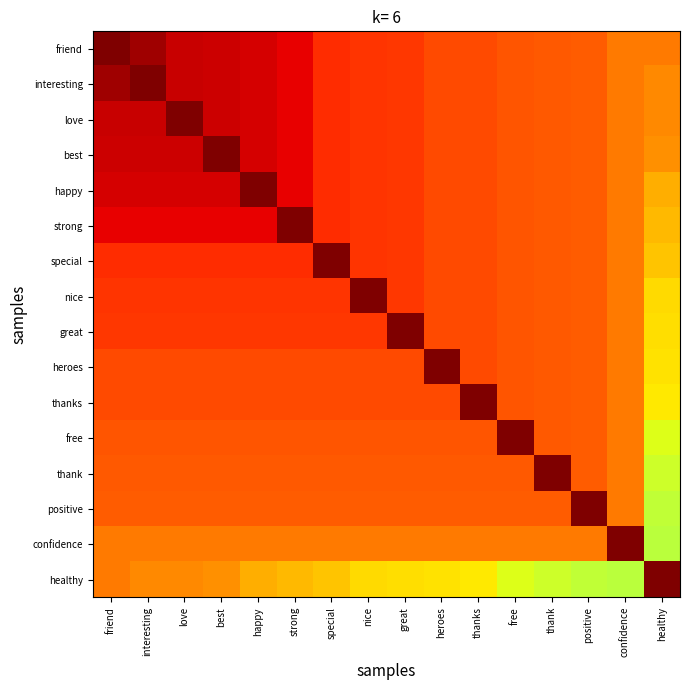

At interesting, list the series in order from smallest to largest.

healthy, confidence, positive, thank, free, thanks, heroes, great, nice, special, strong, happy, best, love, friend, interesting